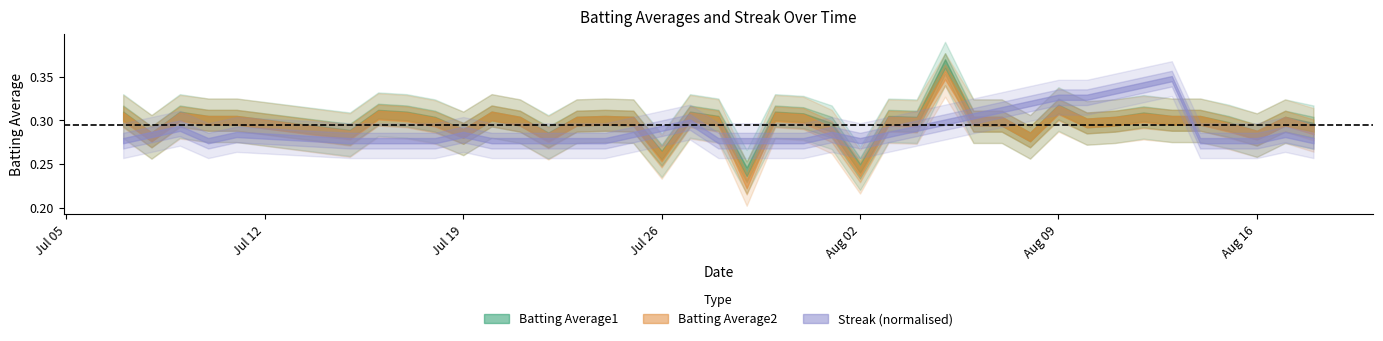

Between which two adjacent categories do Streak and Batting Average1 first intersect?

2010-07-07 and 2010-07-08